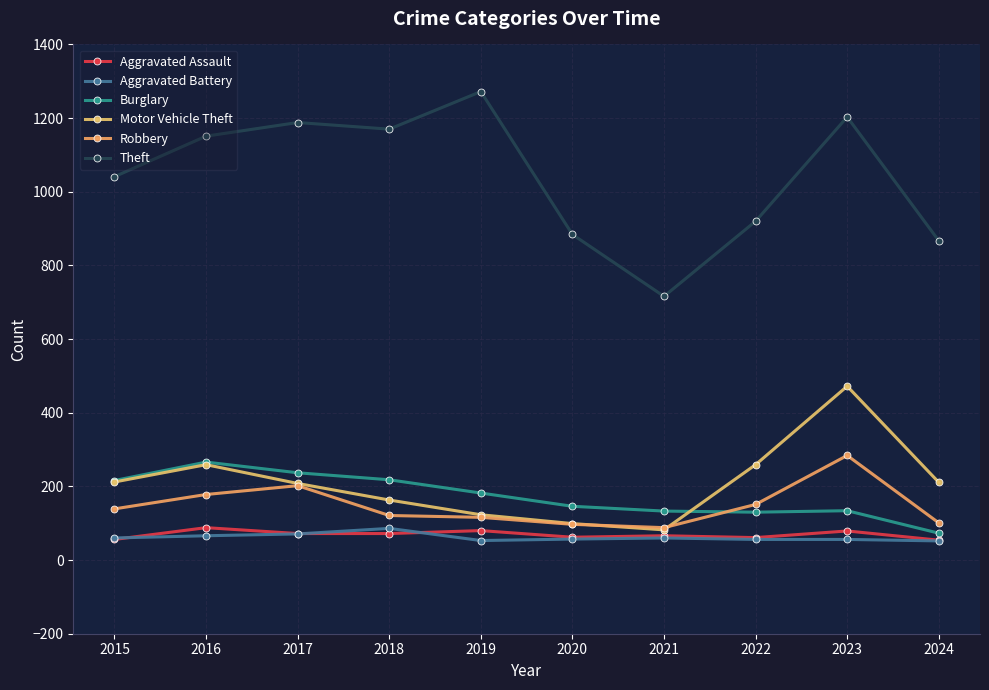

Which category has the highest value in the Robbery series?

2023